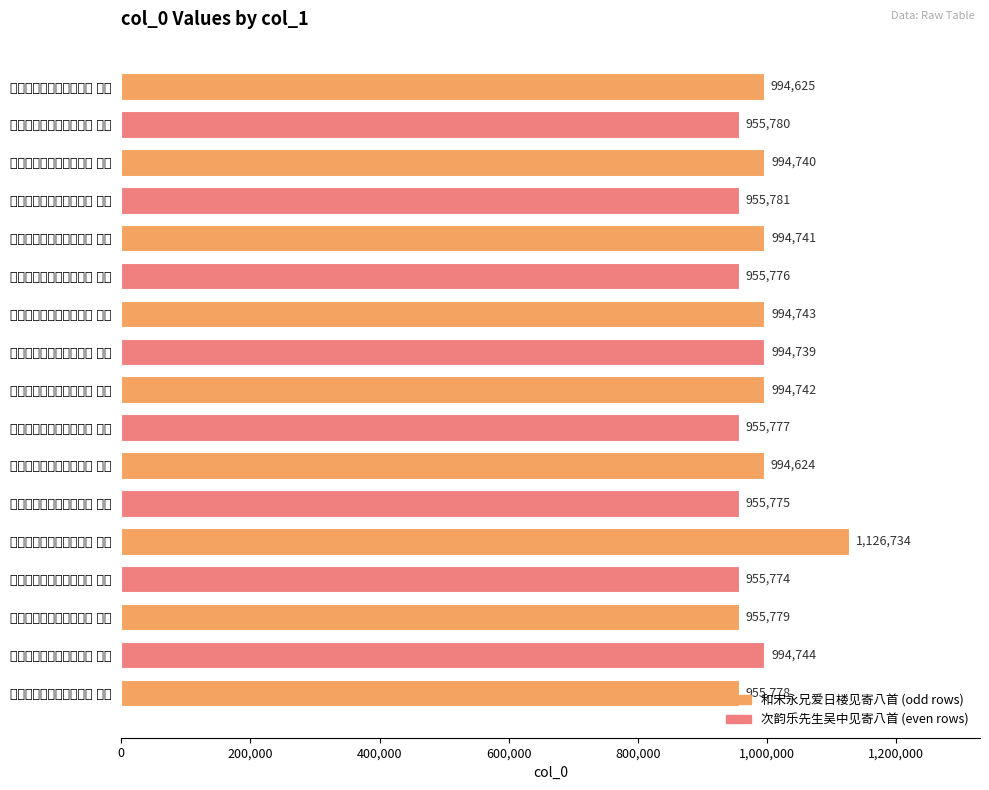

Where is the data nearest to the value 1041254?

和宋永兄爱日楼见寄八首 其六